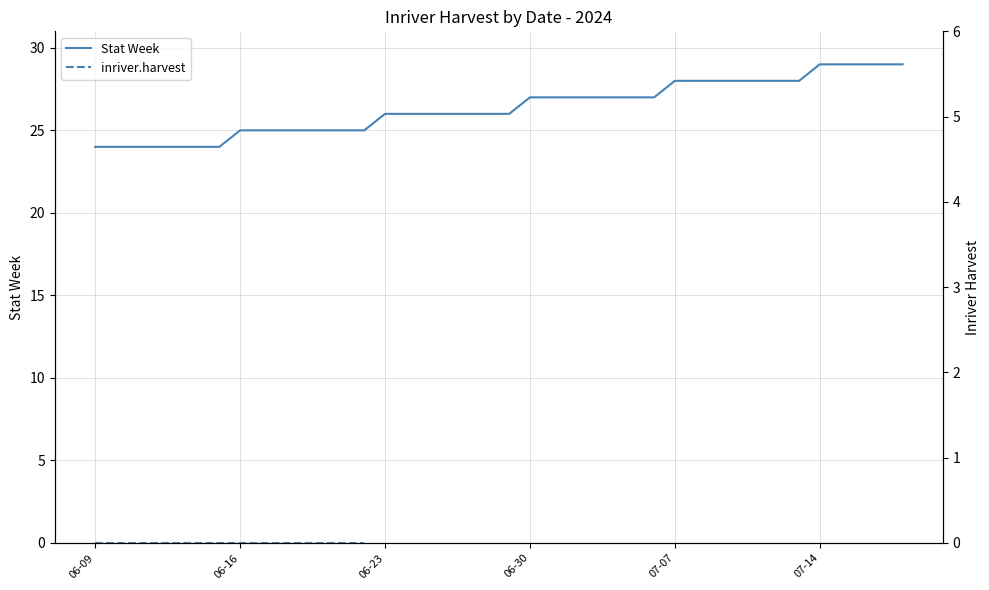

List the series in order of their peak value, lowest first.

inriver.harvest, Stat Week